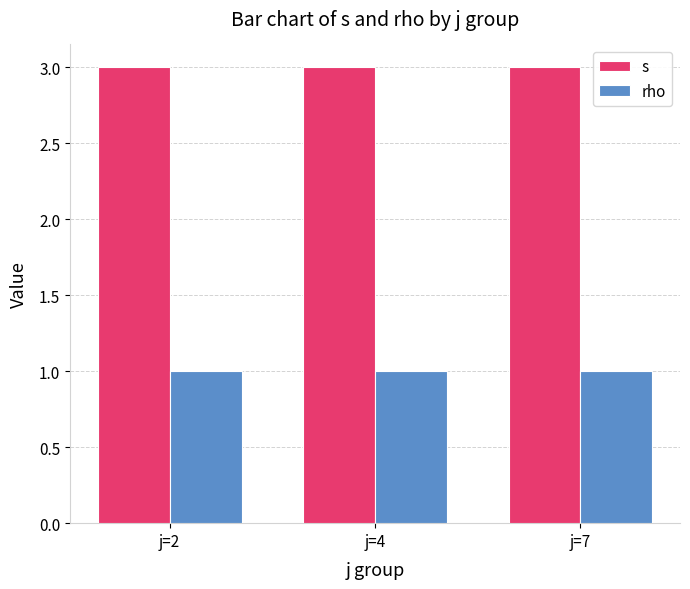

Does the chart contain any negative values?

No